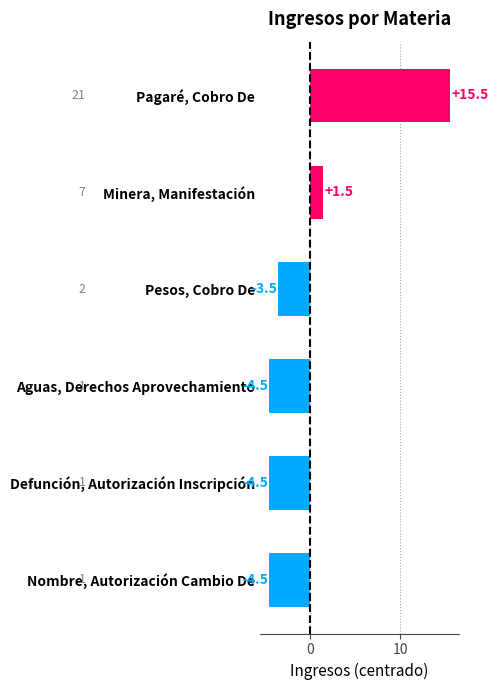

What is the difference between the maximum and minimum values?

20.0